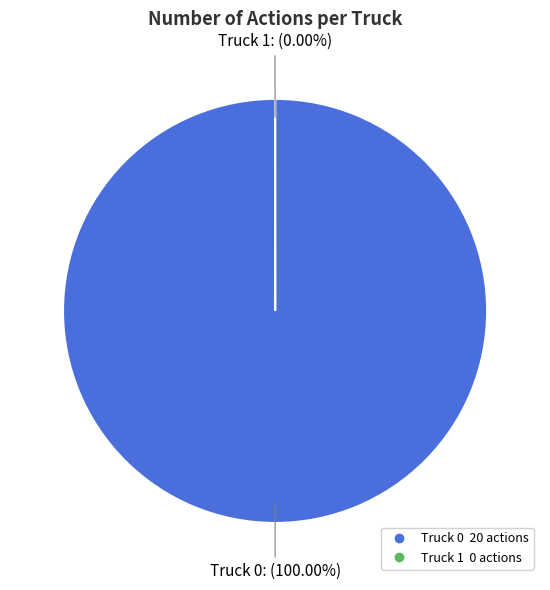

How many slices are in this pie chart?

2